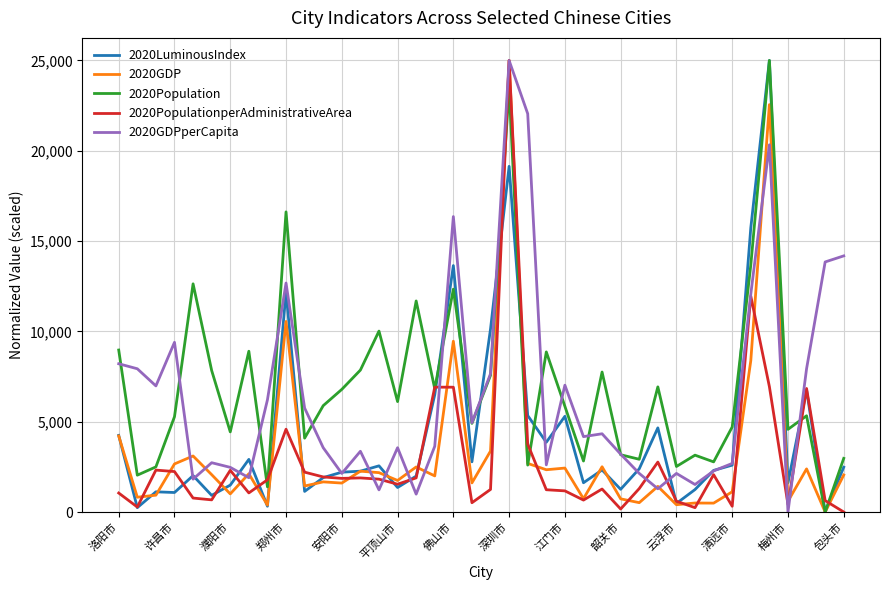

What is the maximum value shown in the chart?

25000.0